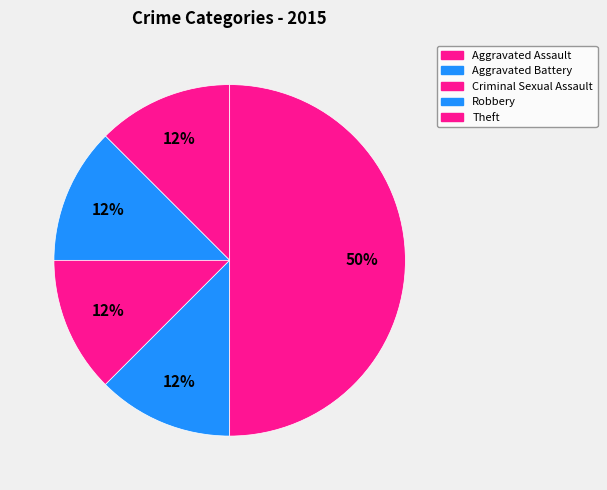

Which has a higher value, Theft or Aggravated Battery?

Theft